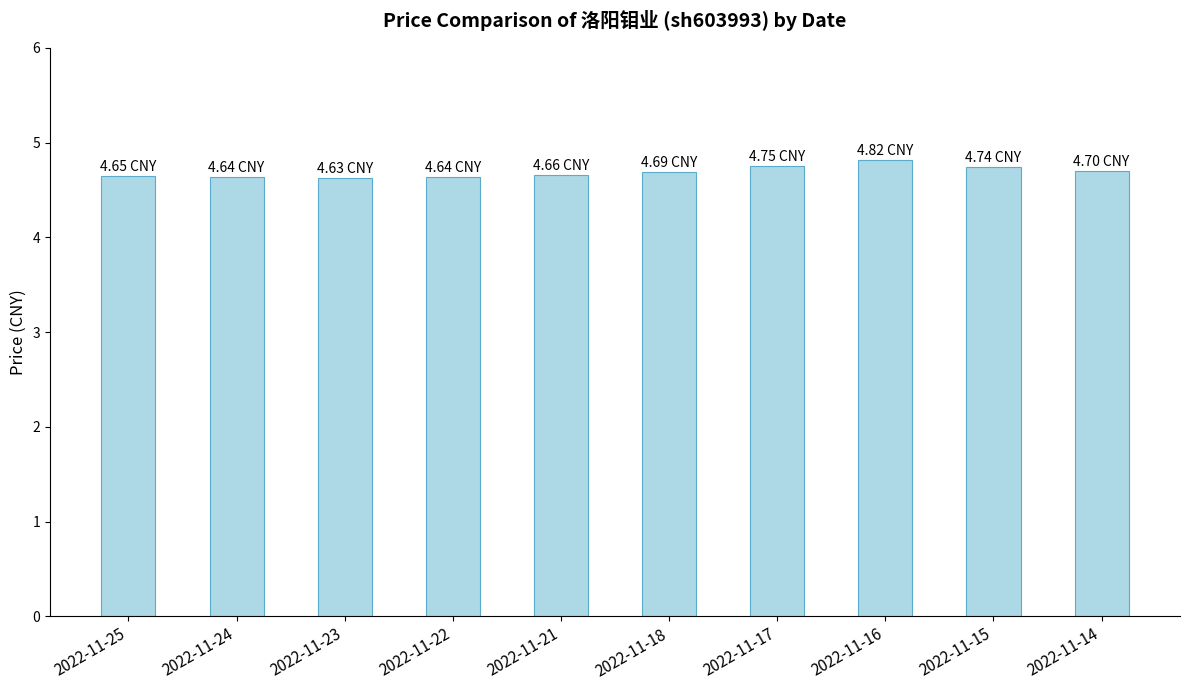

What is the sum of the values at 2022-11-25 and 2022-11-15?

9.4